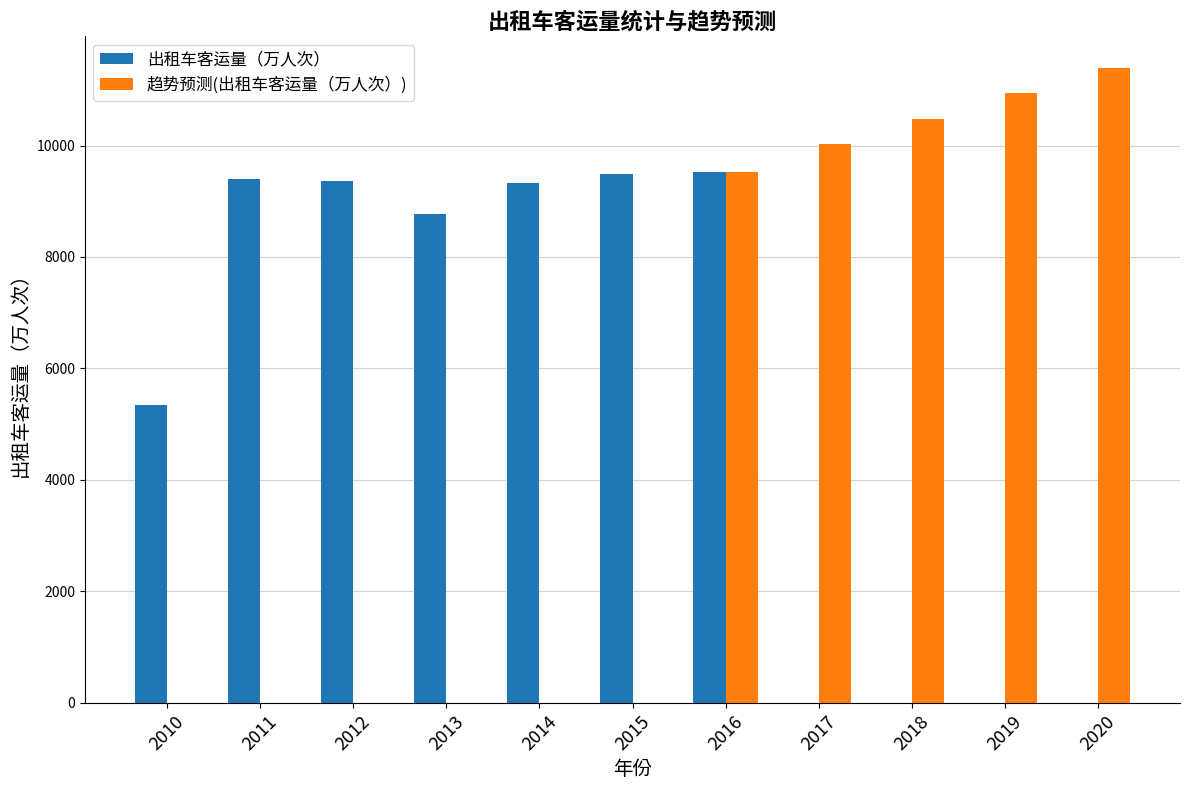

What is the sum of all 出租车客运量（万人次） values?

61222.8